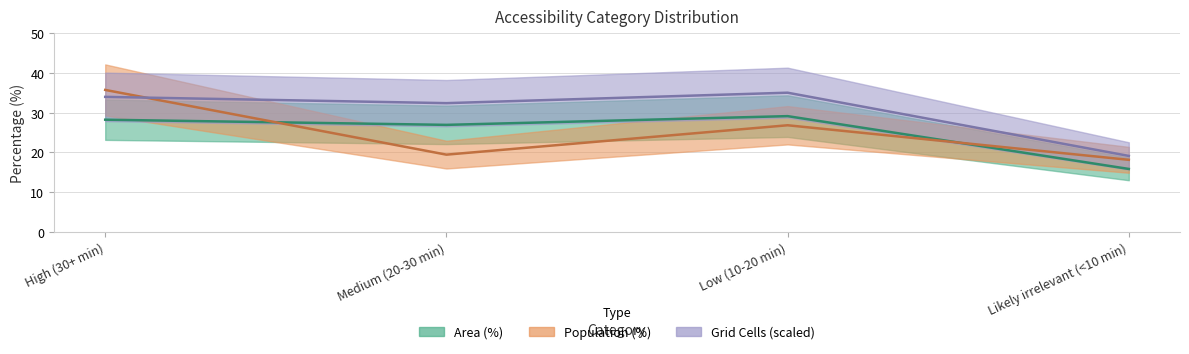

Reading left to right, extract all data points from this chart.

Area (%): 28.2	26.9	29.1	15.8
Population (%): 35.7	19.4	26.8	18.1
Grid Cells (norm): 33.9	32.4	35.0	19.1